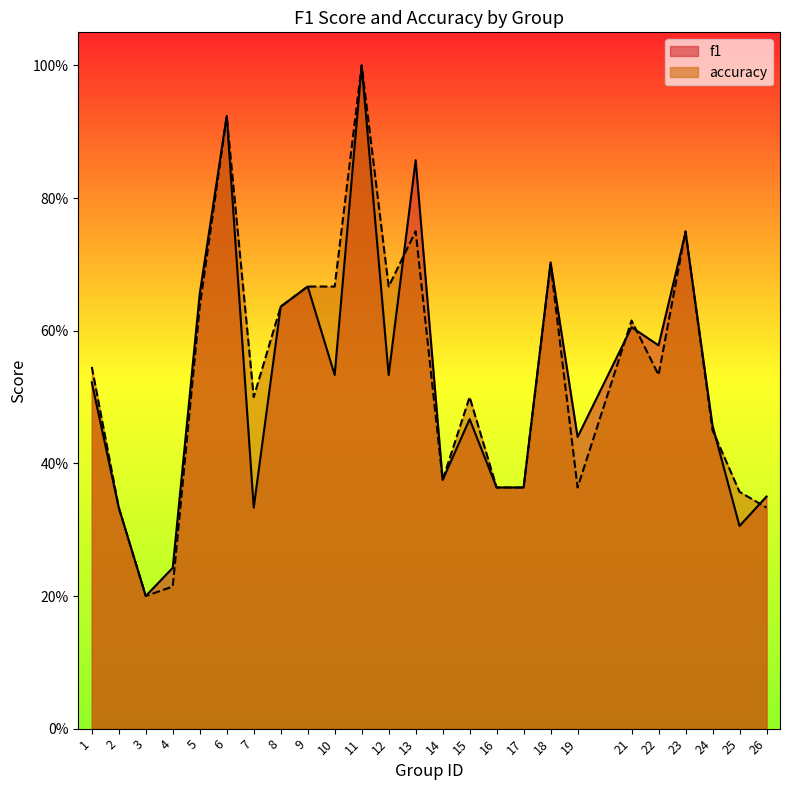

Which series has the largest total across all categories?

accuracy